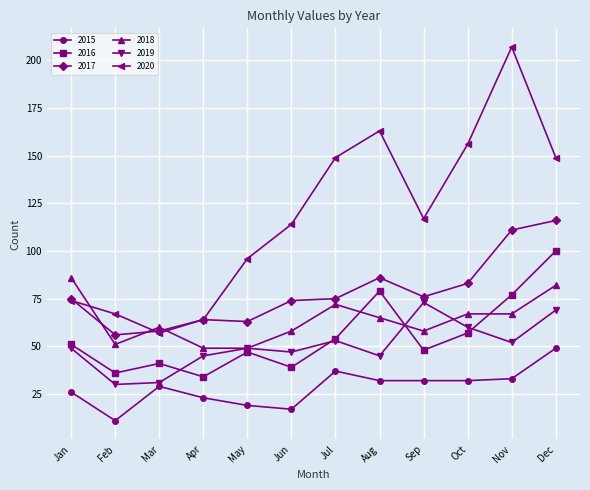

Does the chart display data point markers on the line(s)?

Yes